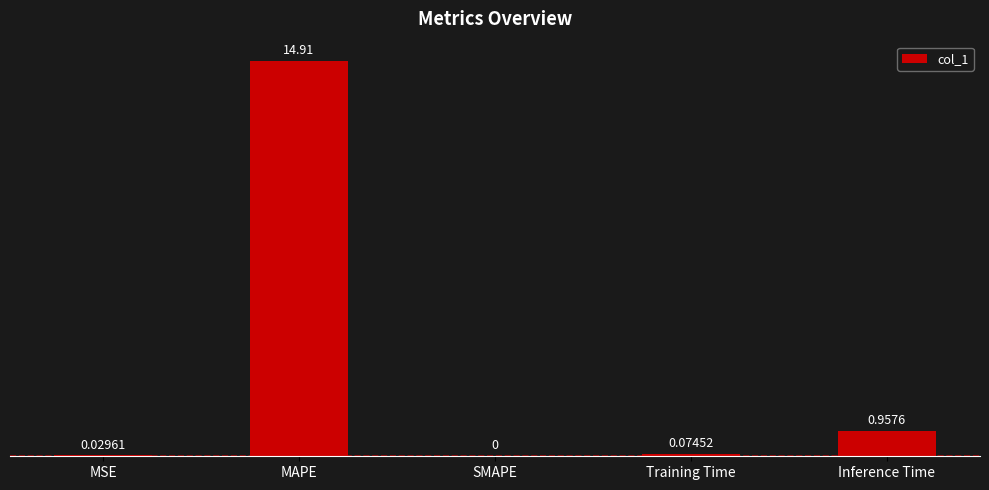

Which label corresponds to the largest value in the chart?

MAPE